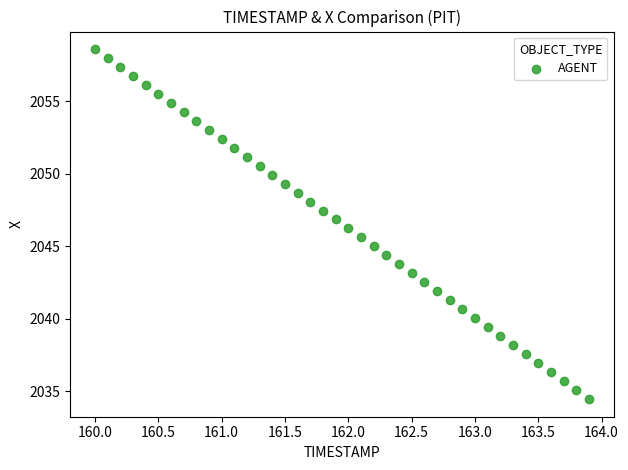

What is the range of Y values (max minus min)?

24.1